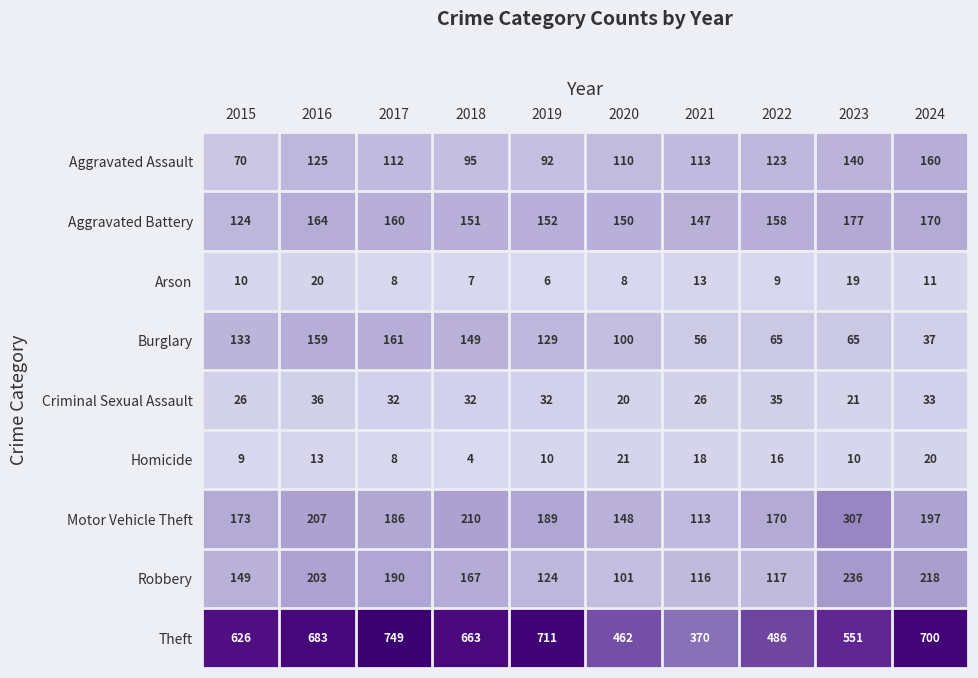

How many data points in Criminal Sexual Assault are less than 32?

4